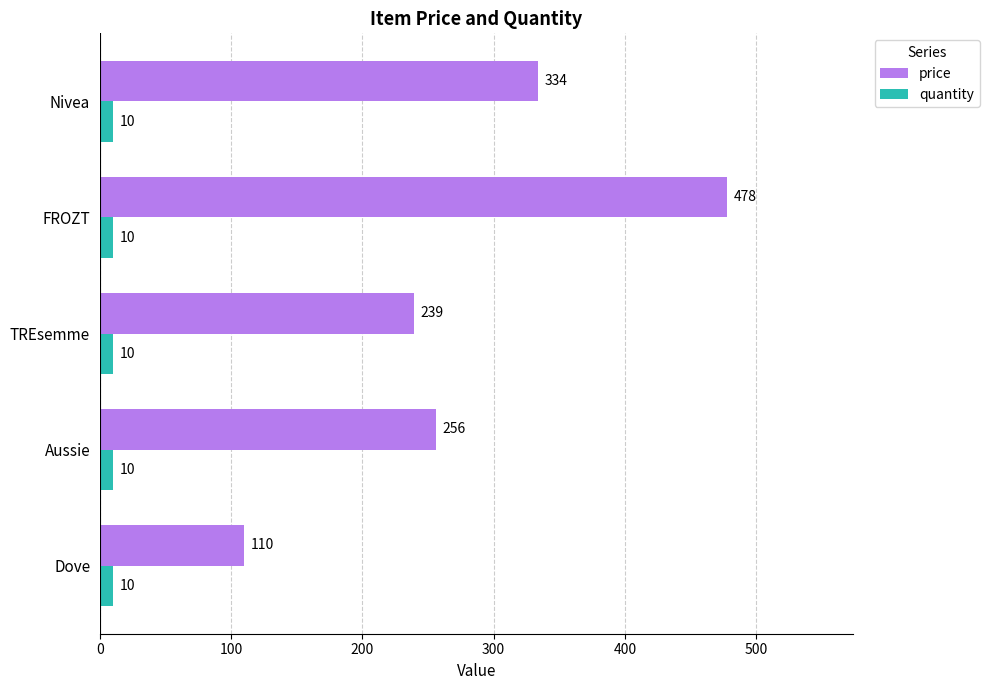

The value of price at FROZT is 789. True or false?

False